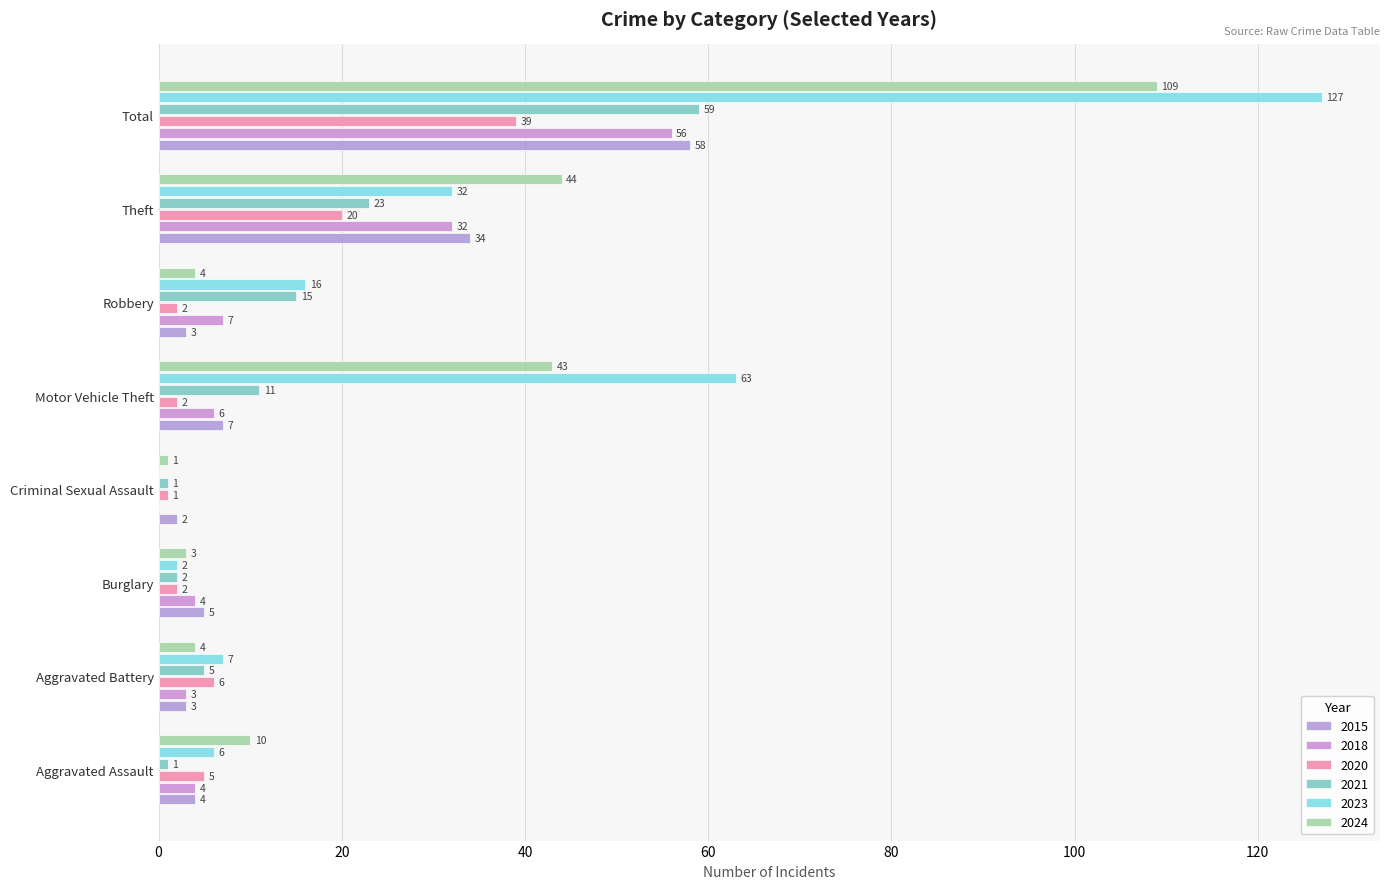

What is the average value of the 2024 series?

27